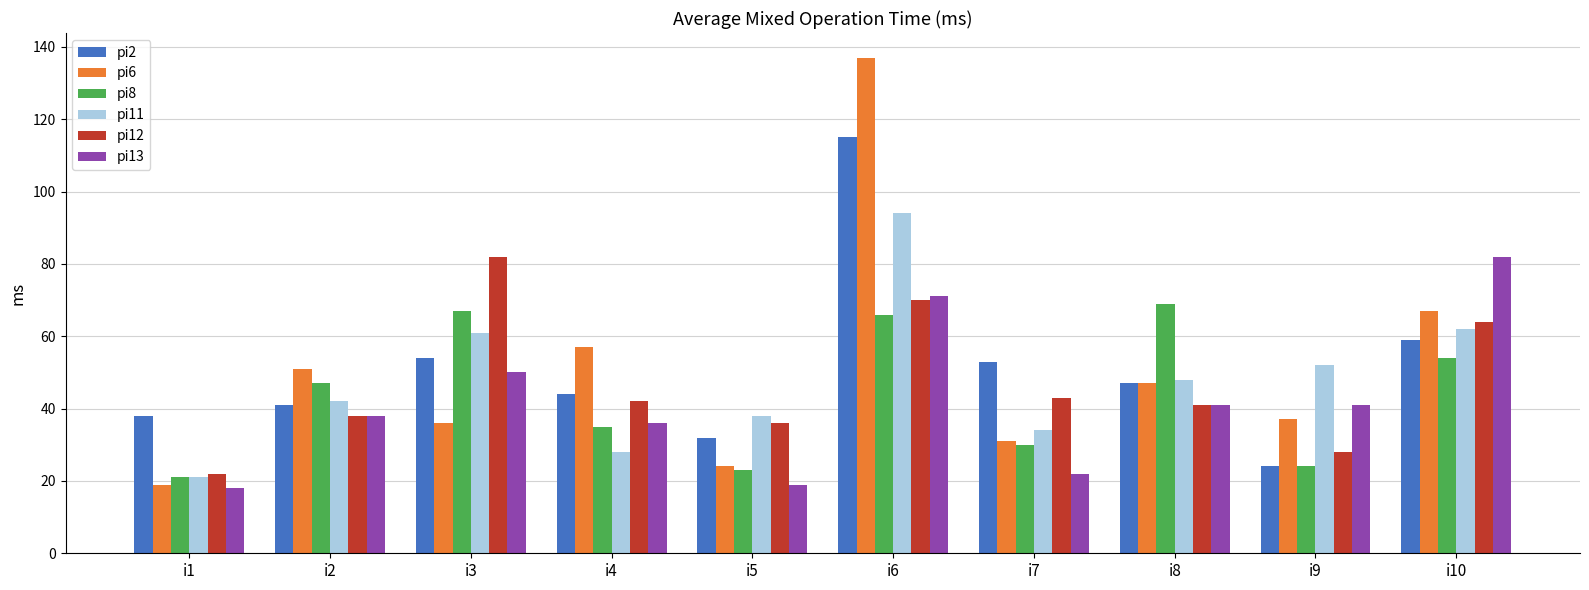

What is the minimum value for pi13?

18